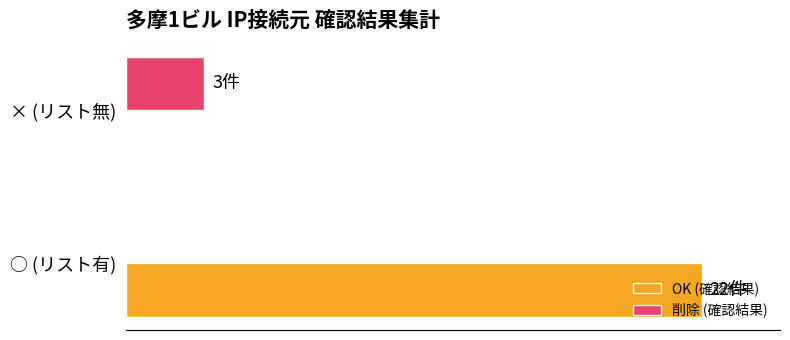

What are all the series names shown in the legend?

OK (確認結果), 削除 (確認結果)